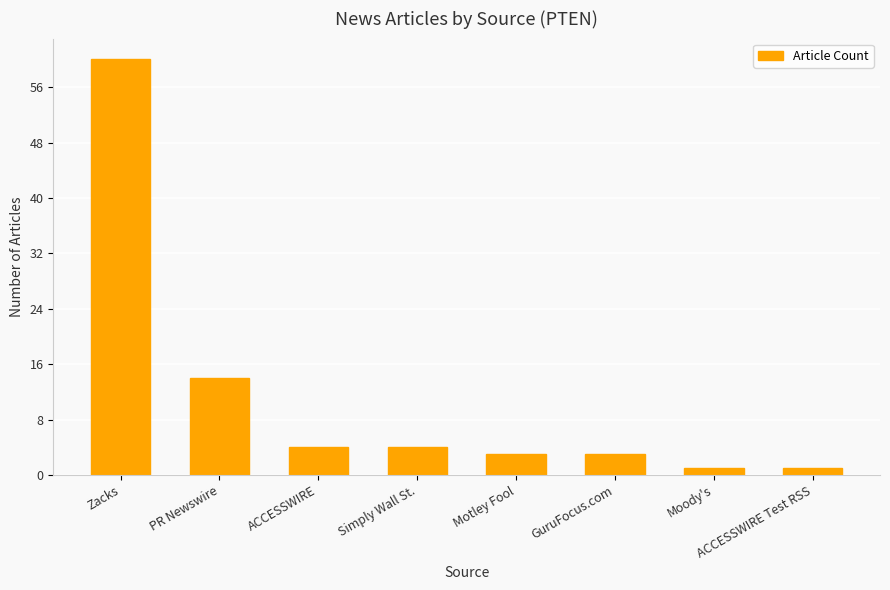

Between Simply Wall St. and PR Newswire, which is larger?

PR Newswire